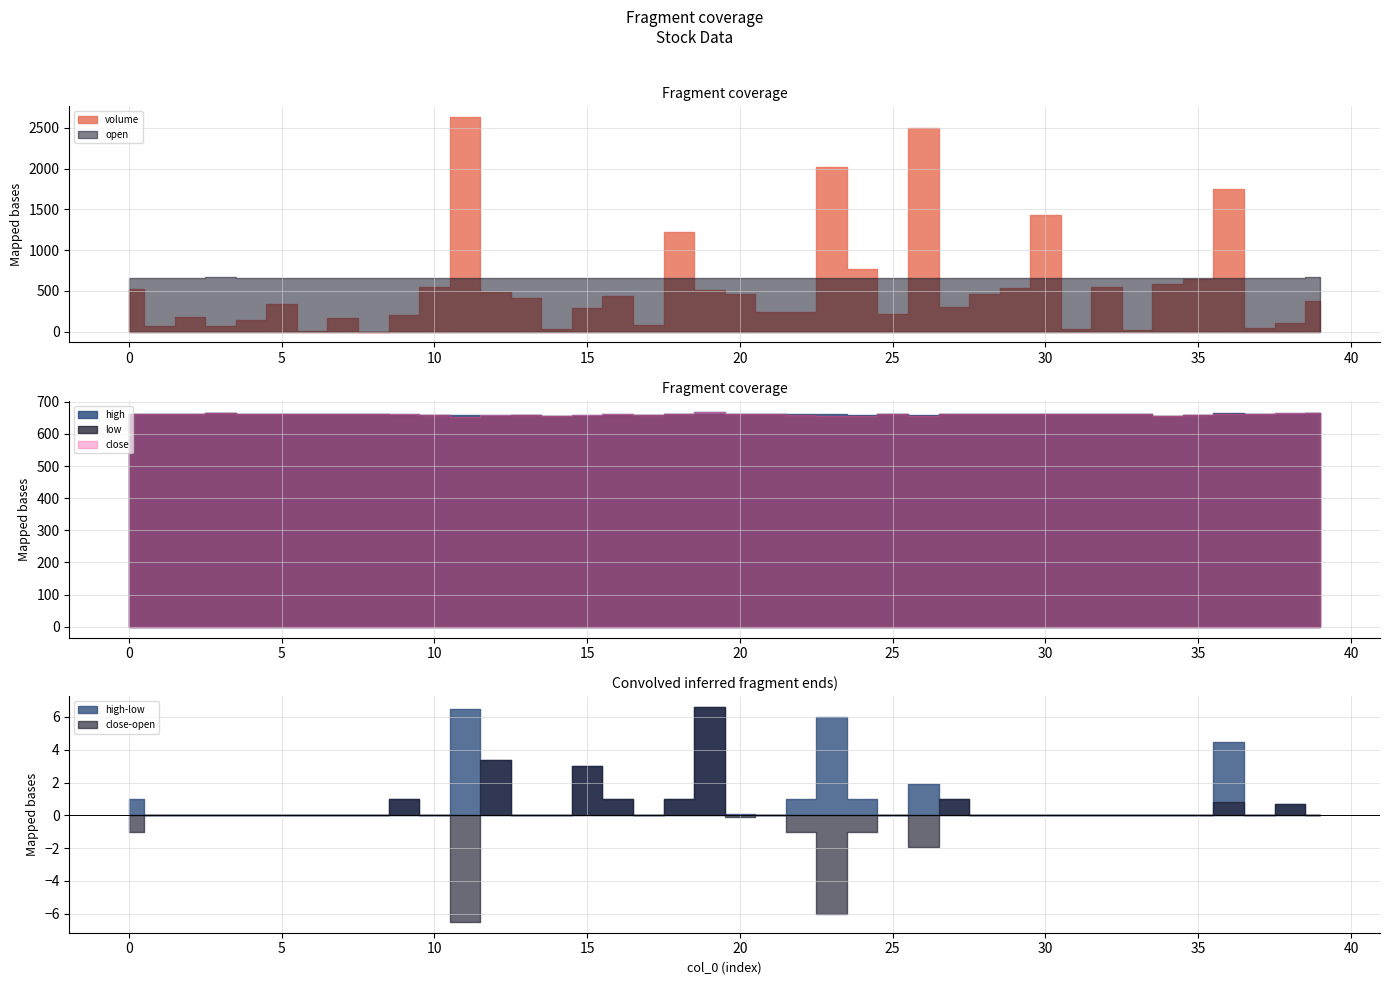

True or false: open has more than 1 interior local peaks.

True